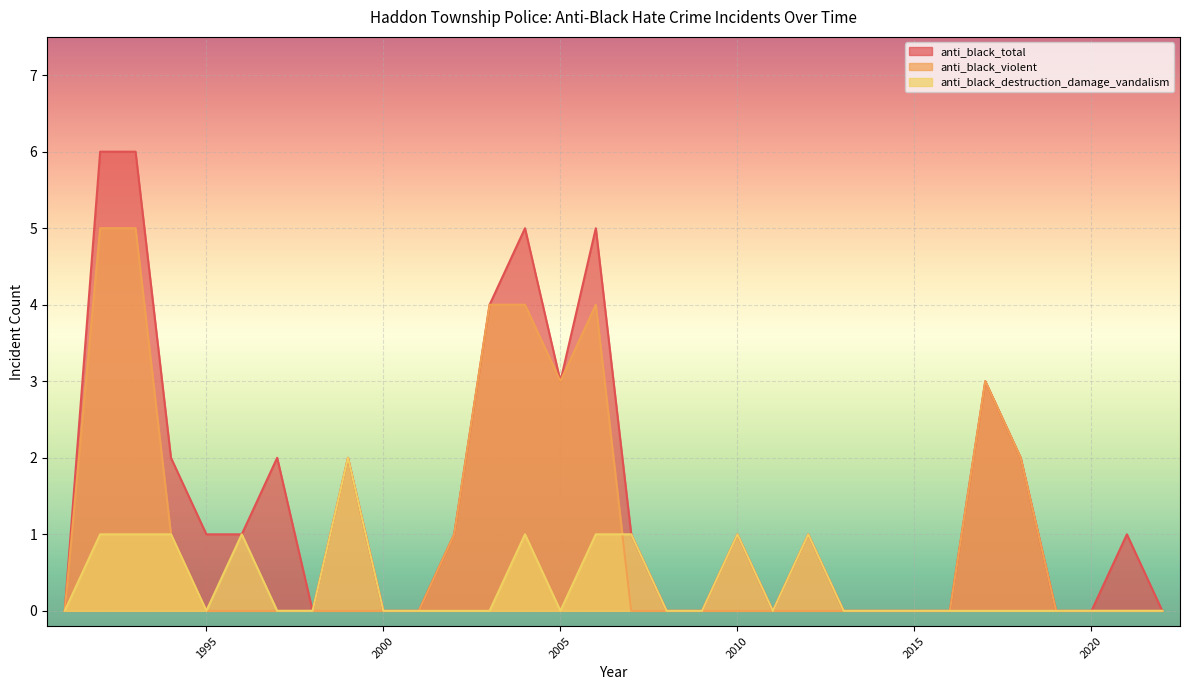

At which category is the sum across all series the highest?

1992